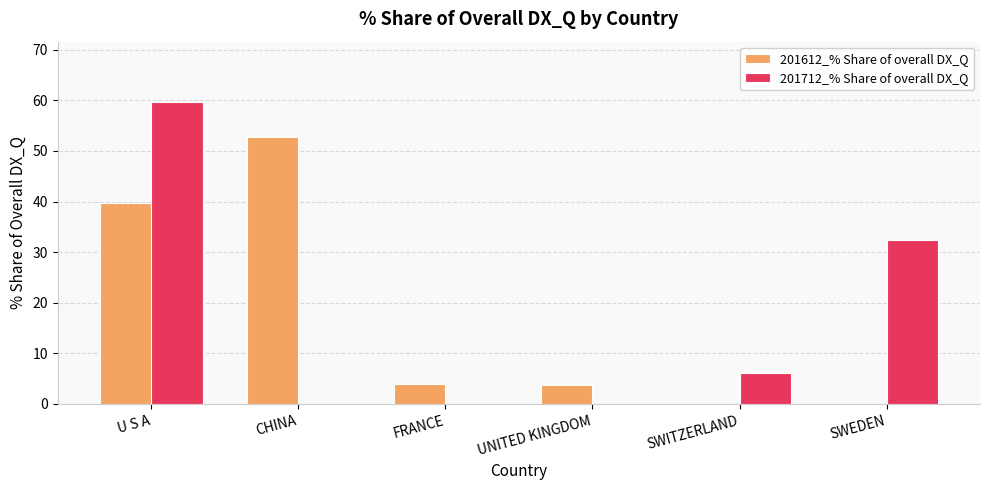

What is the maximum value shown in the chart?

59.6